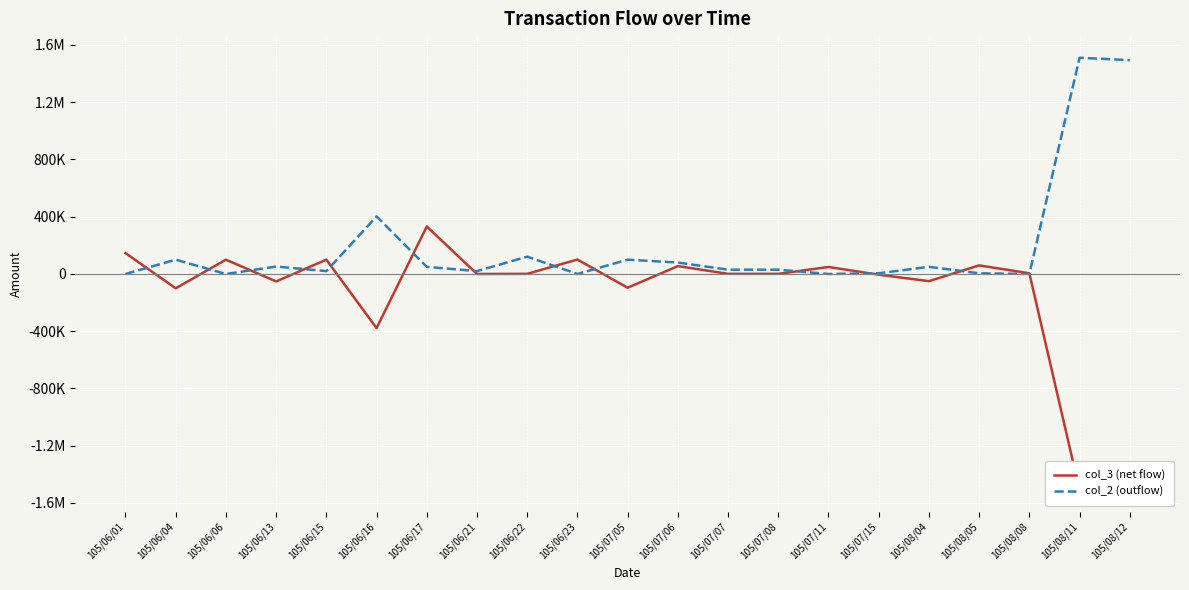

What is the difference between the maximum and minimum values in the col_2 (outflow) series?

1511000